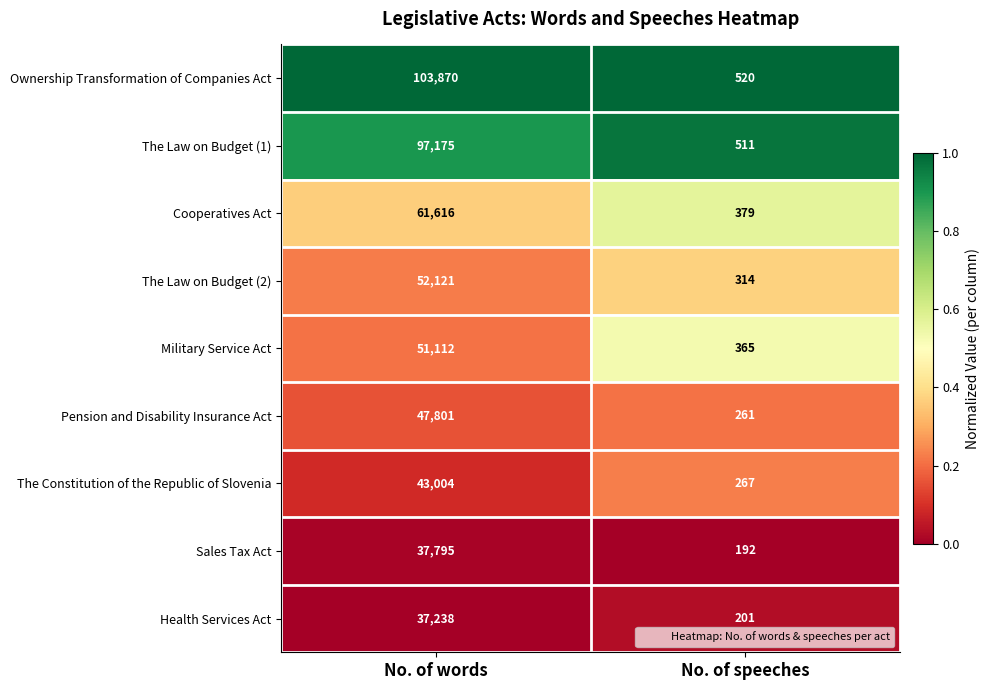

What is the minimum value for Military Service Act?

365